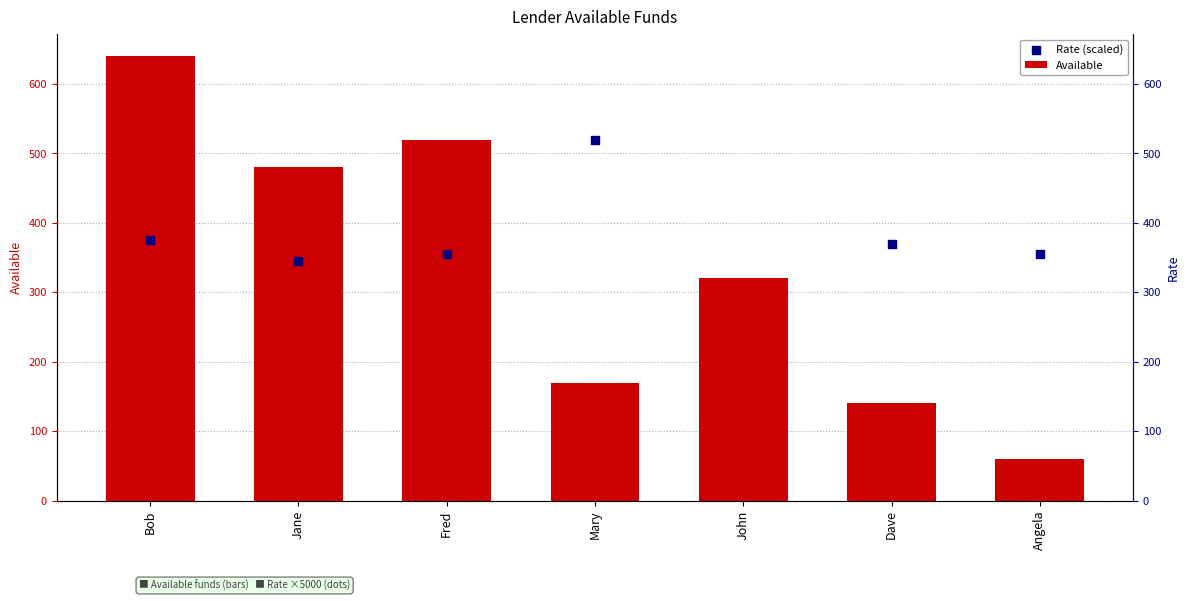

What is the change in value from John to Dave?

-180